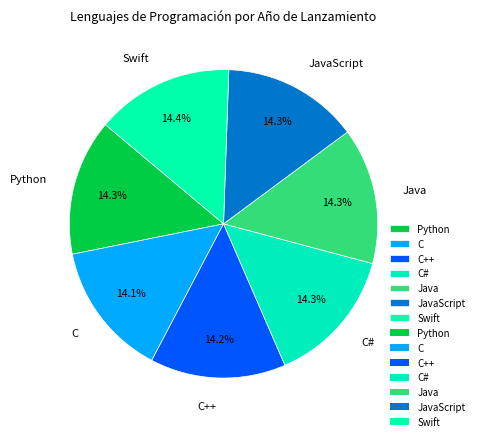

Is there any slice that represents more than half of the pie?

No